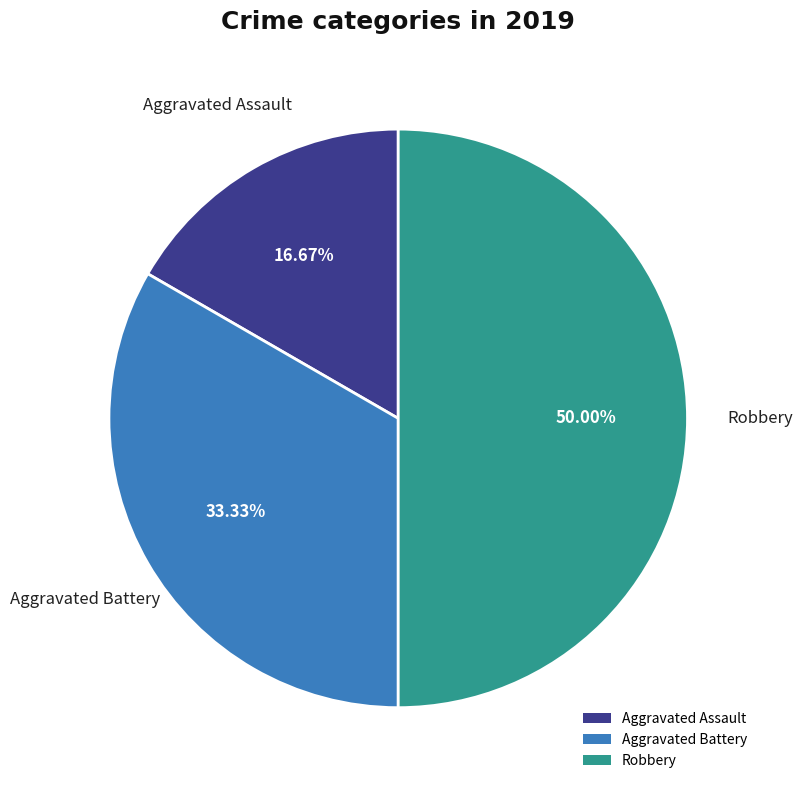

Combined, what portion of the pie is Robbery and Aggravated Battery?

83.3%